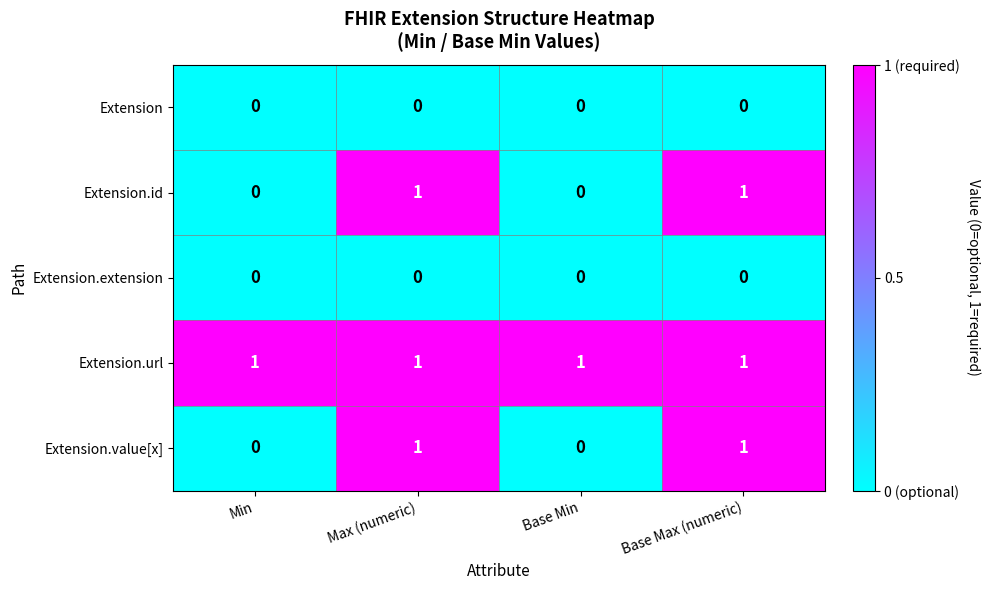

The Extension series shows 0 at Max (numeric). True or false?

True